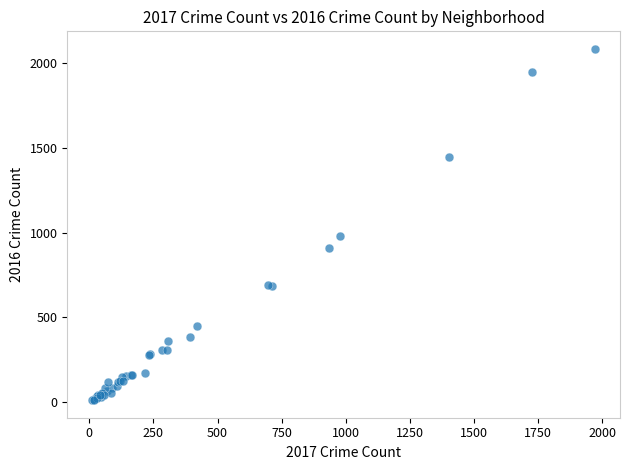

What Y value in the scatter plot is closest to 1048?

983